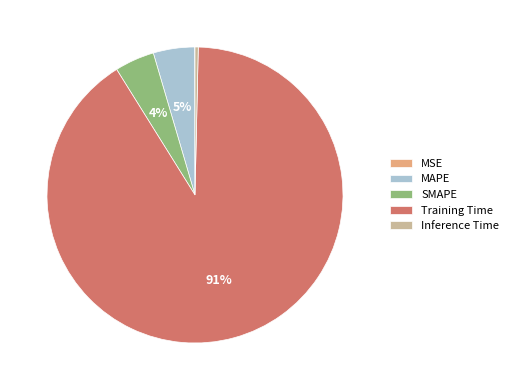

The Training Time slice represents 78% of the pie. True or false?

False